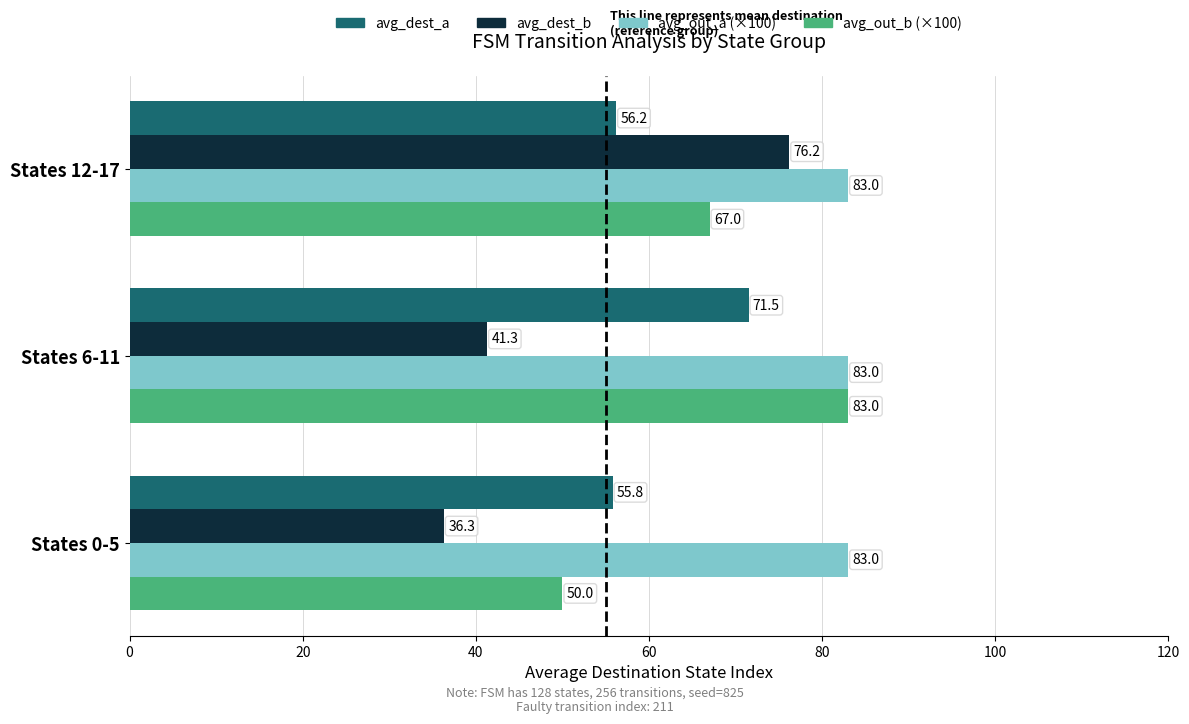

At how many categories does at least one series exceed 47?

3